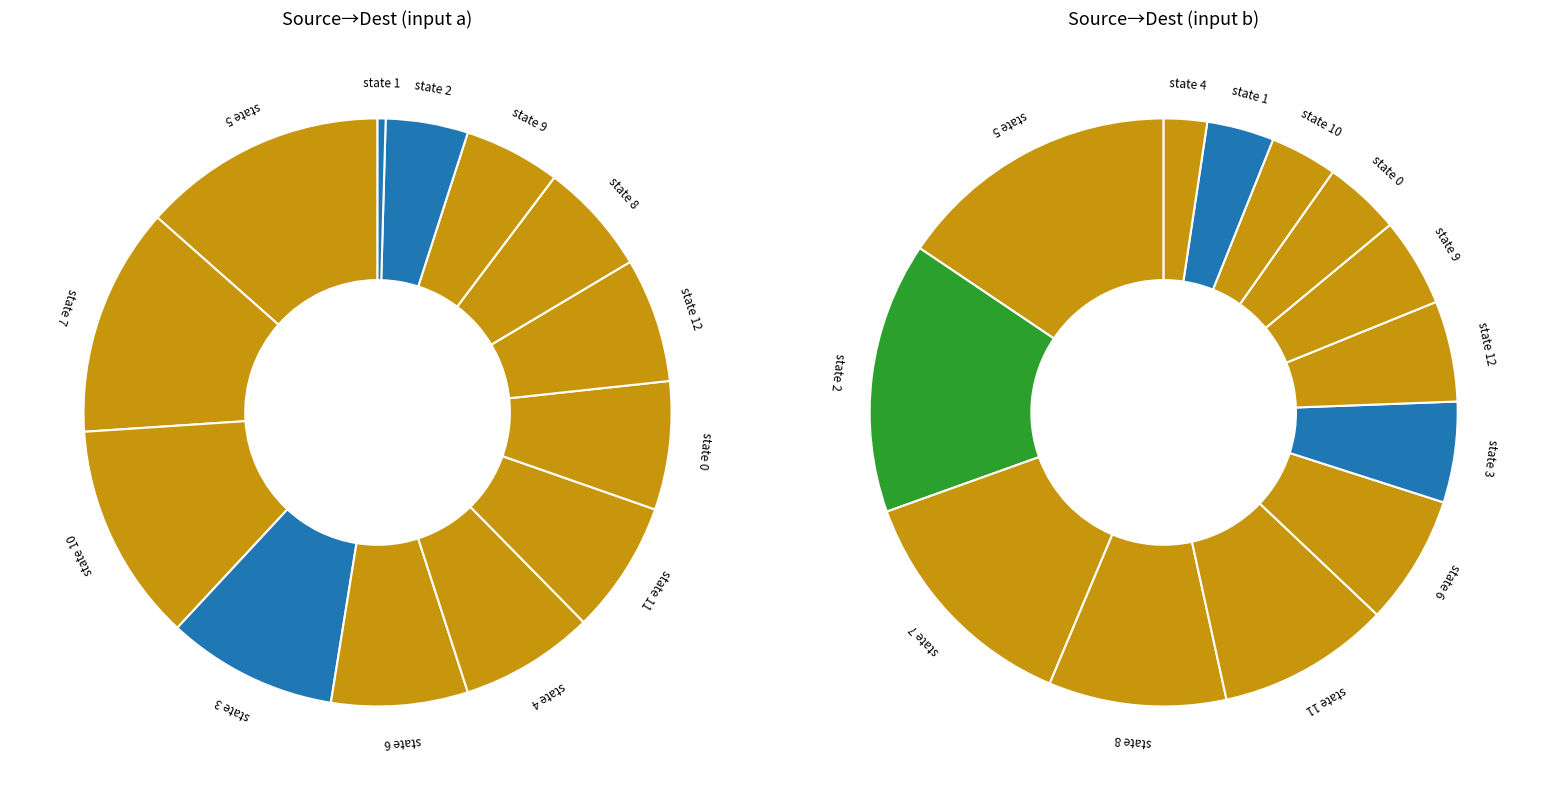

Does state 6 represent more than half of the total?

No